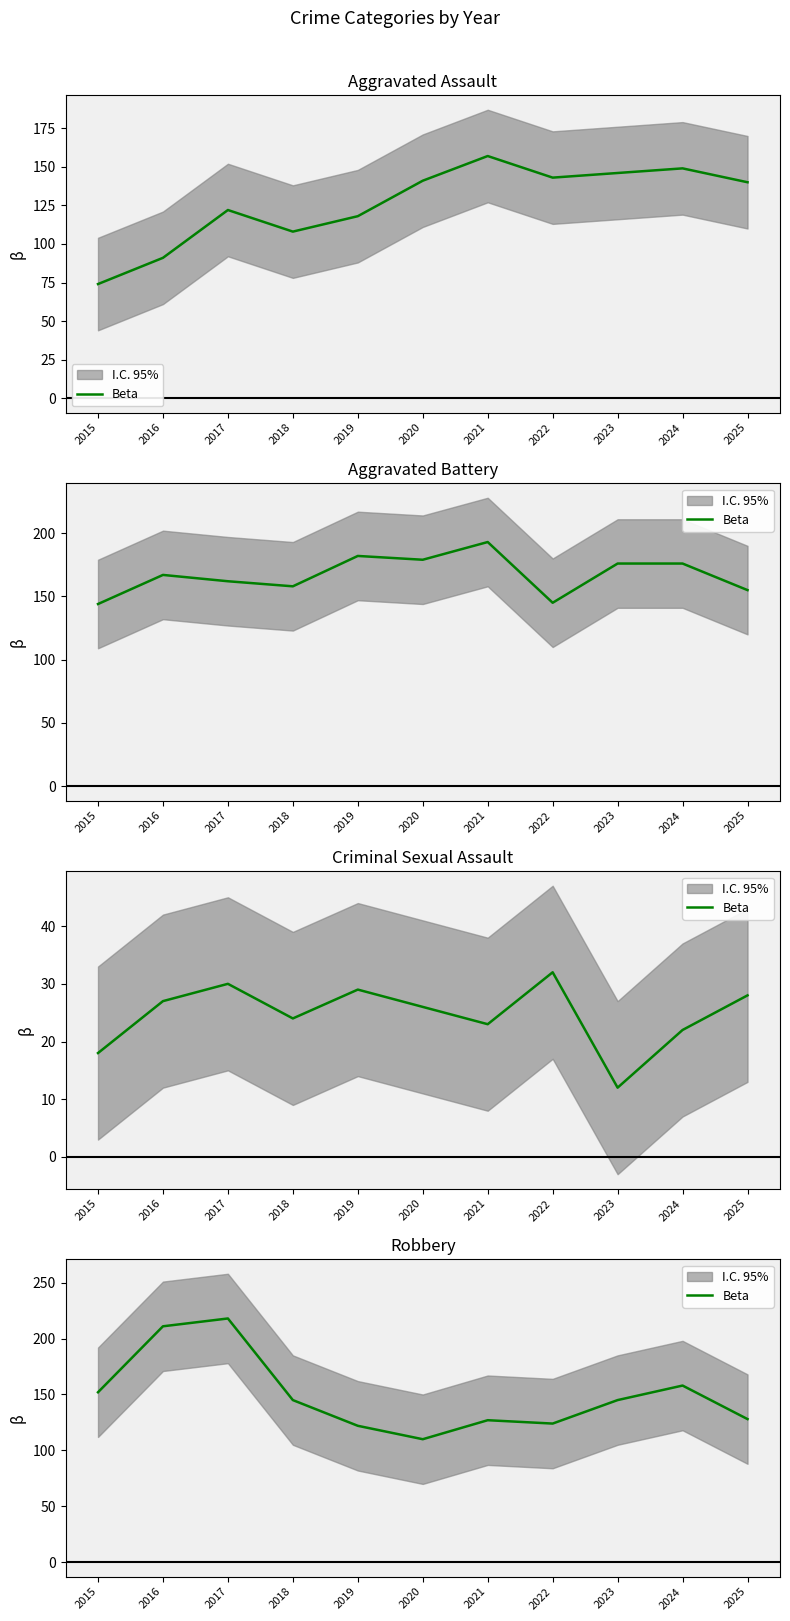

Between 2017 and 2015, which is larger?

2017